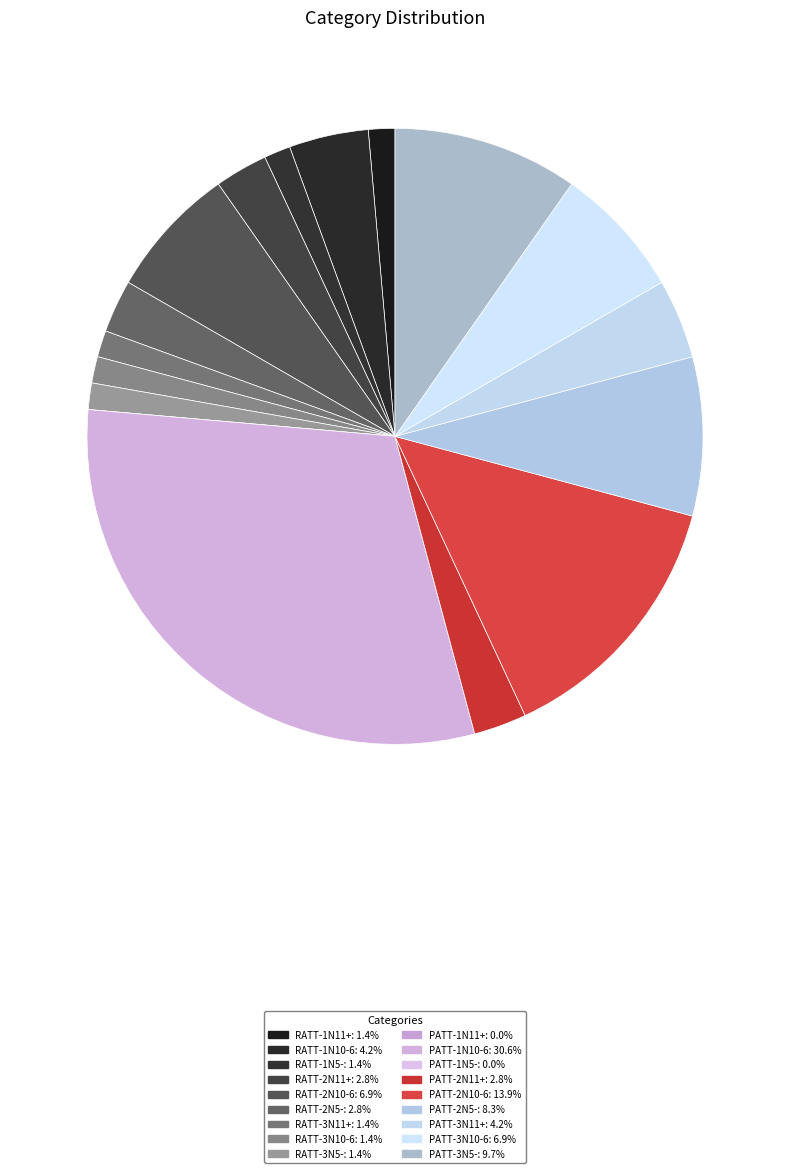

What percentage is the RATT-1N11+ slice, to the nearest percent?

1%